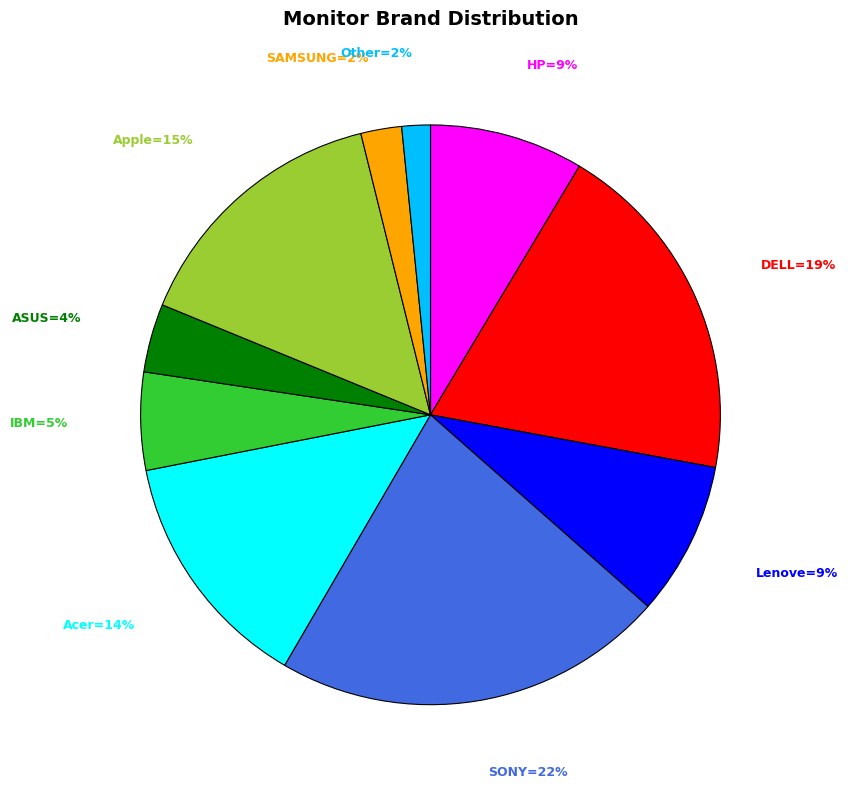

Does any single category account for the majority?

No